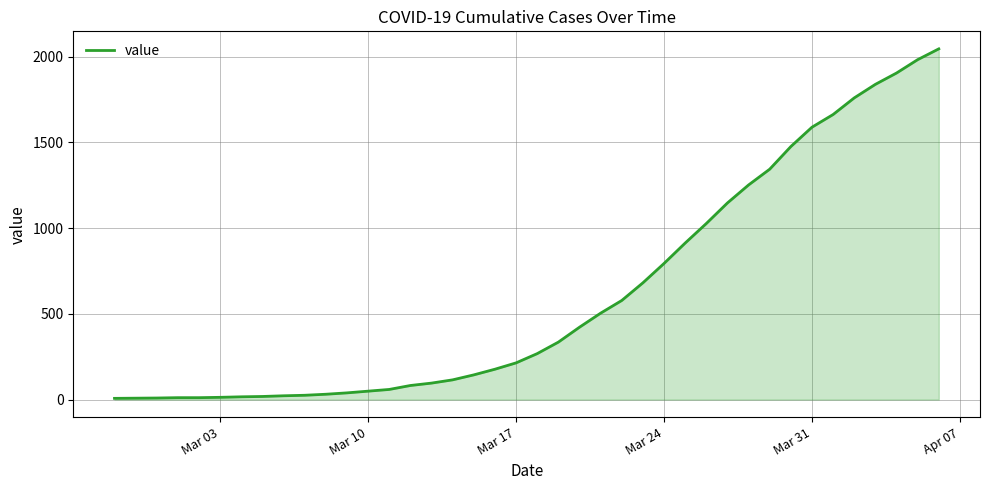

What is the difference between the second highest and second lowest values?

1975